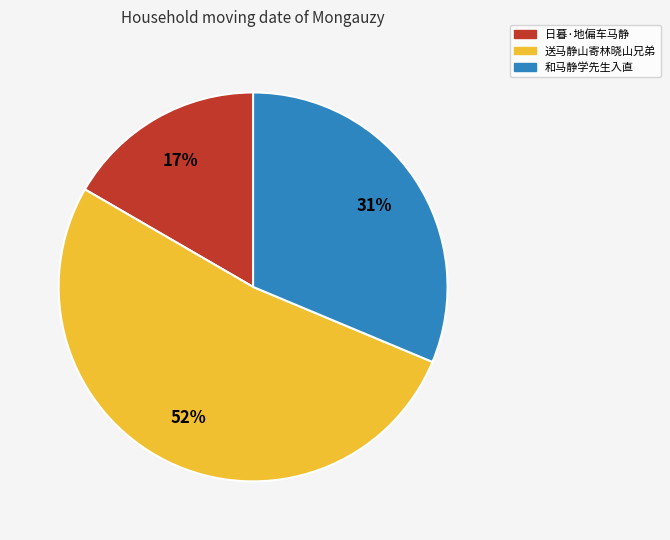

Approximately how many times larger is the value at 送马静山寄林晓山兄弟 compared to 和马静学先生入直?

1.7